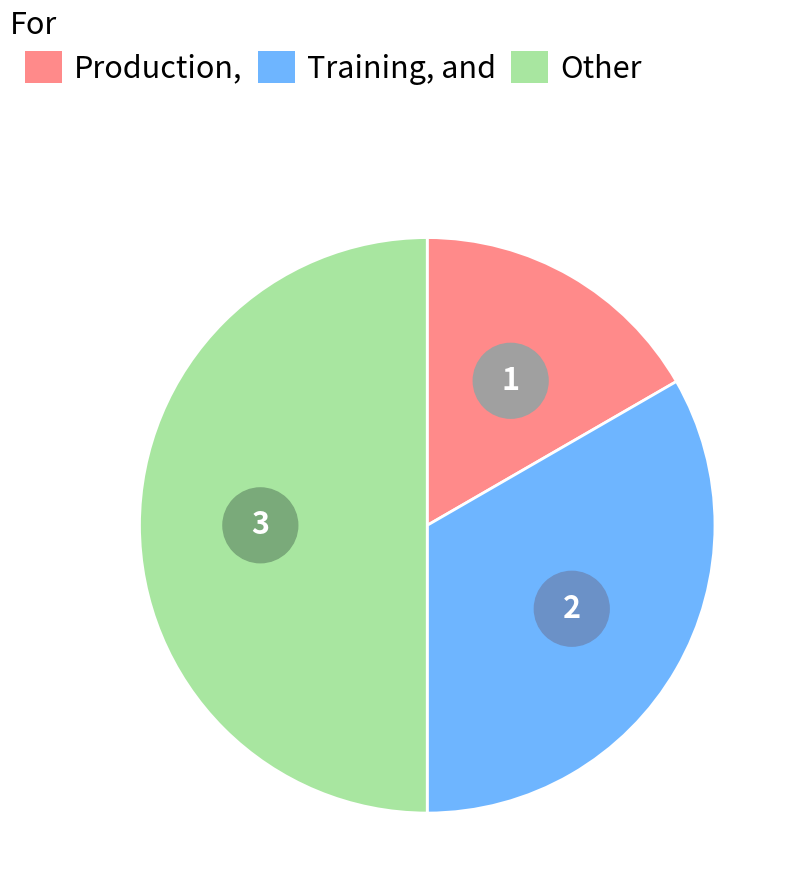

Do Production and Other together represent more than half of the pie?

Yes